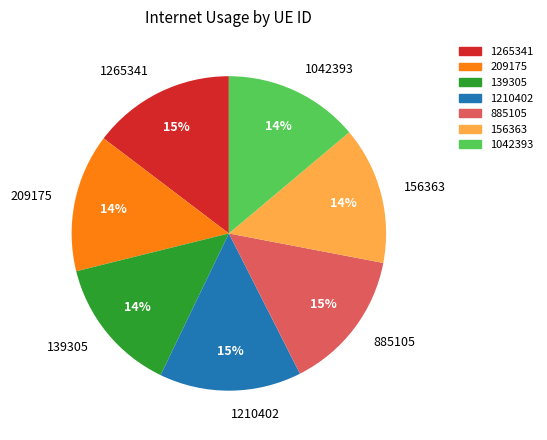

Is 1265341 the majority of the pie?

No